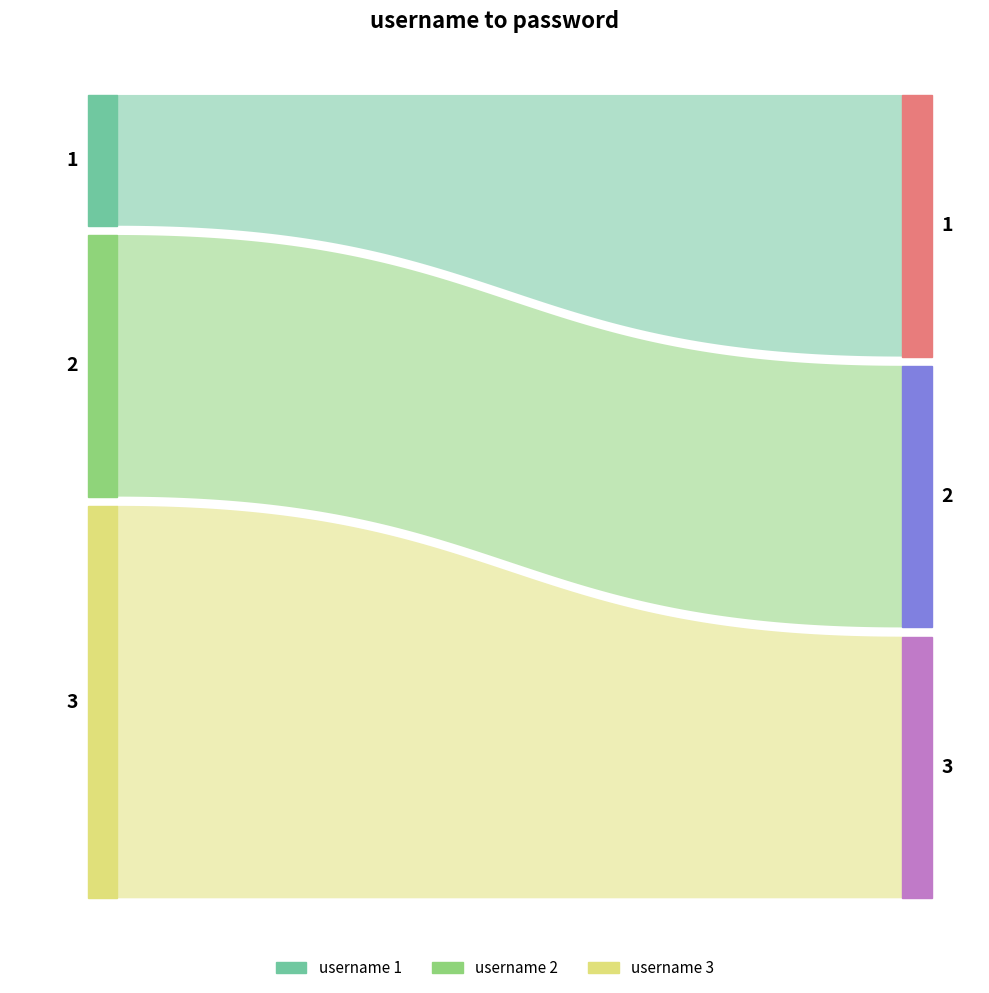

Reading right to left, extract all data points from this chart.

3	2	1